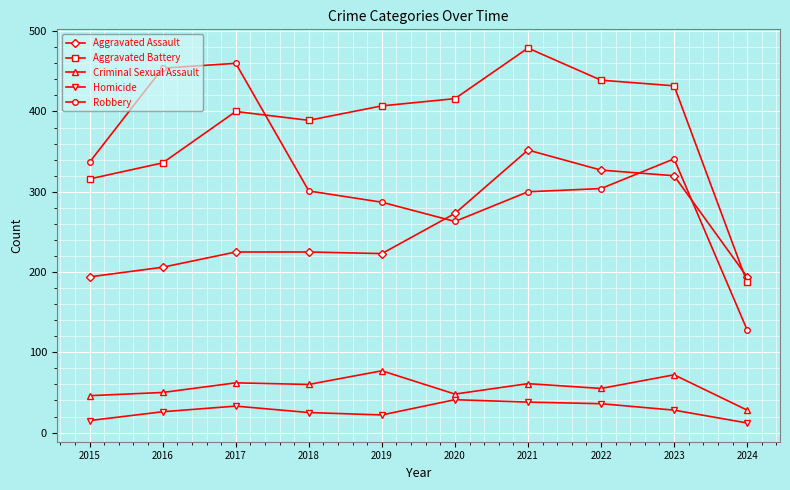

How many series are shown in this chart?

5